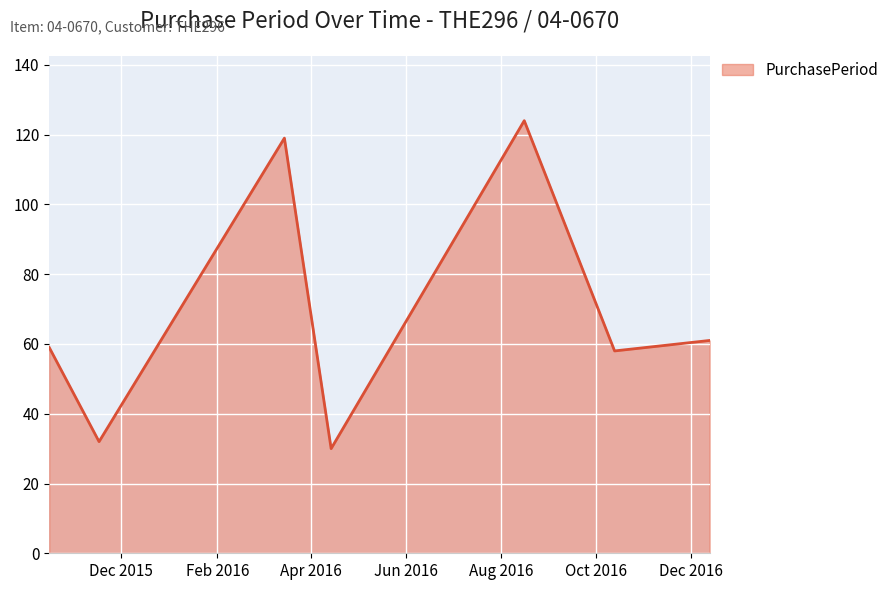

True or false: the data has more than 2 interior local peaks.

False